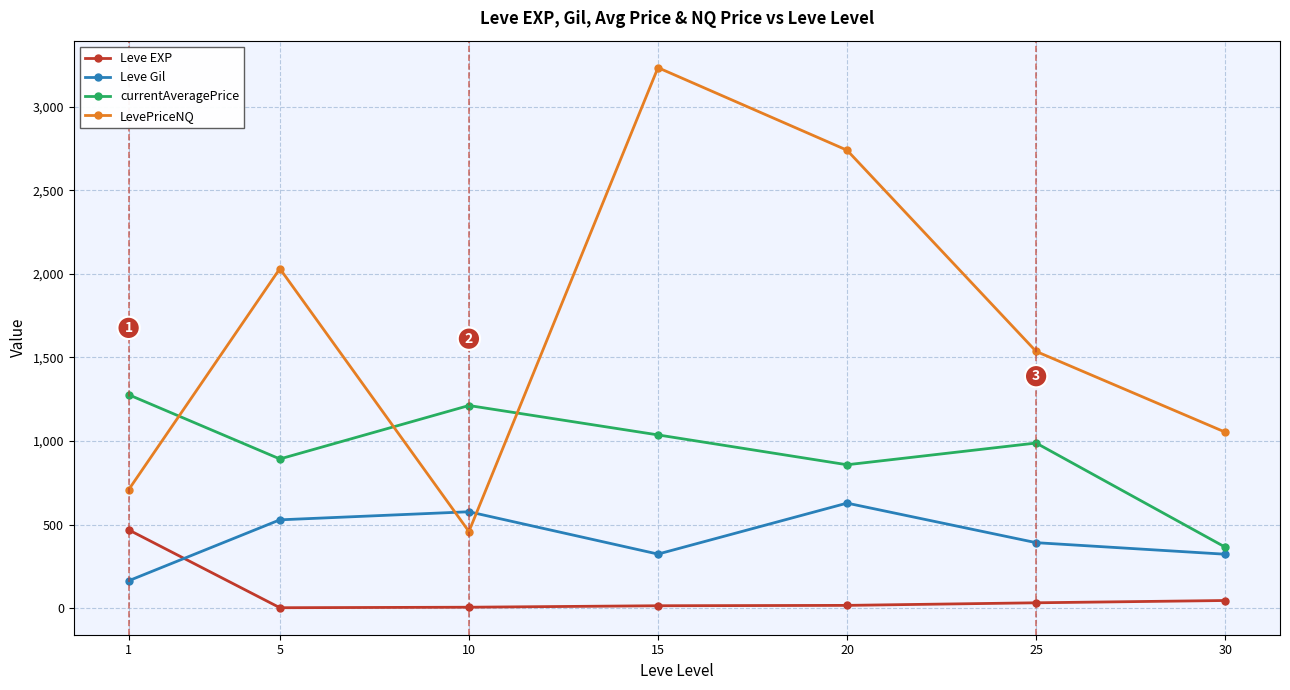

At 25, list the series in order from largest to smallest.

LevePriceNQ, currentAveragePrice, Leve Gil, Leve EXP